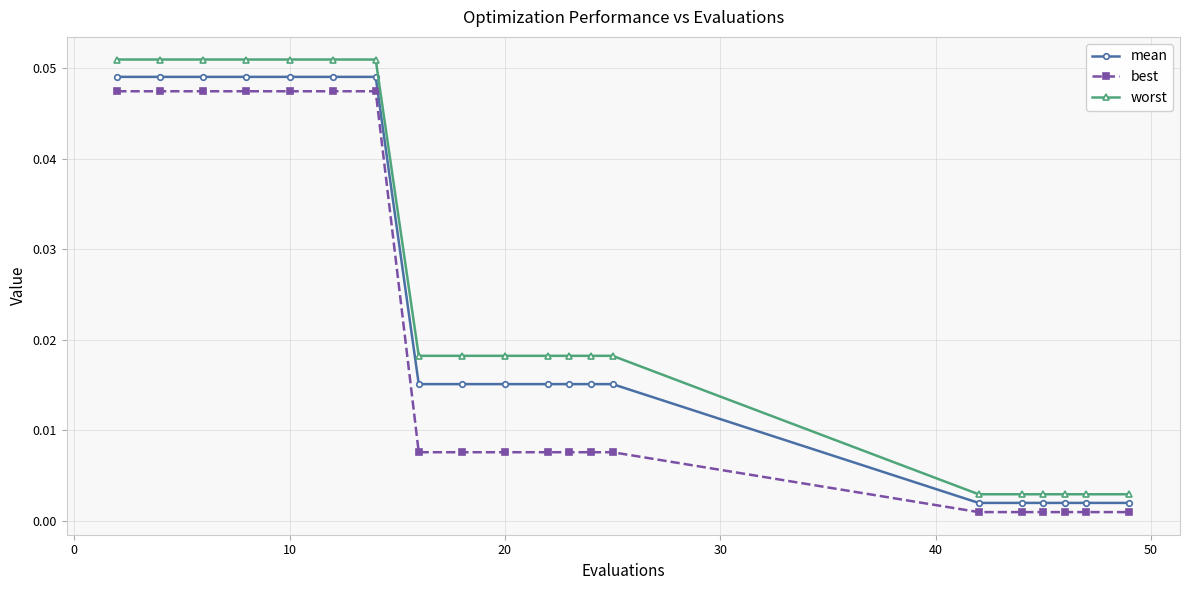

List the series in order of their overall mean, lowest first.

best, mean, worst